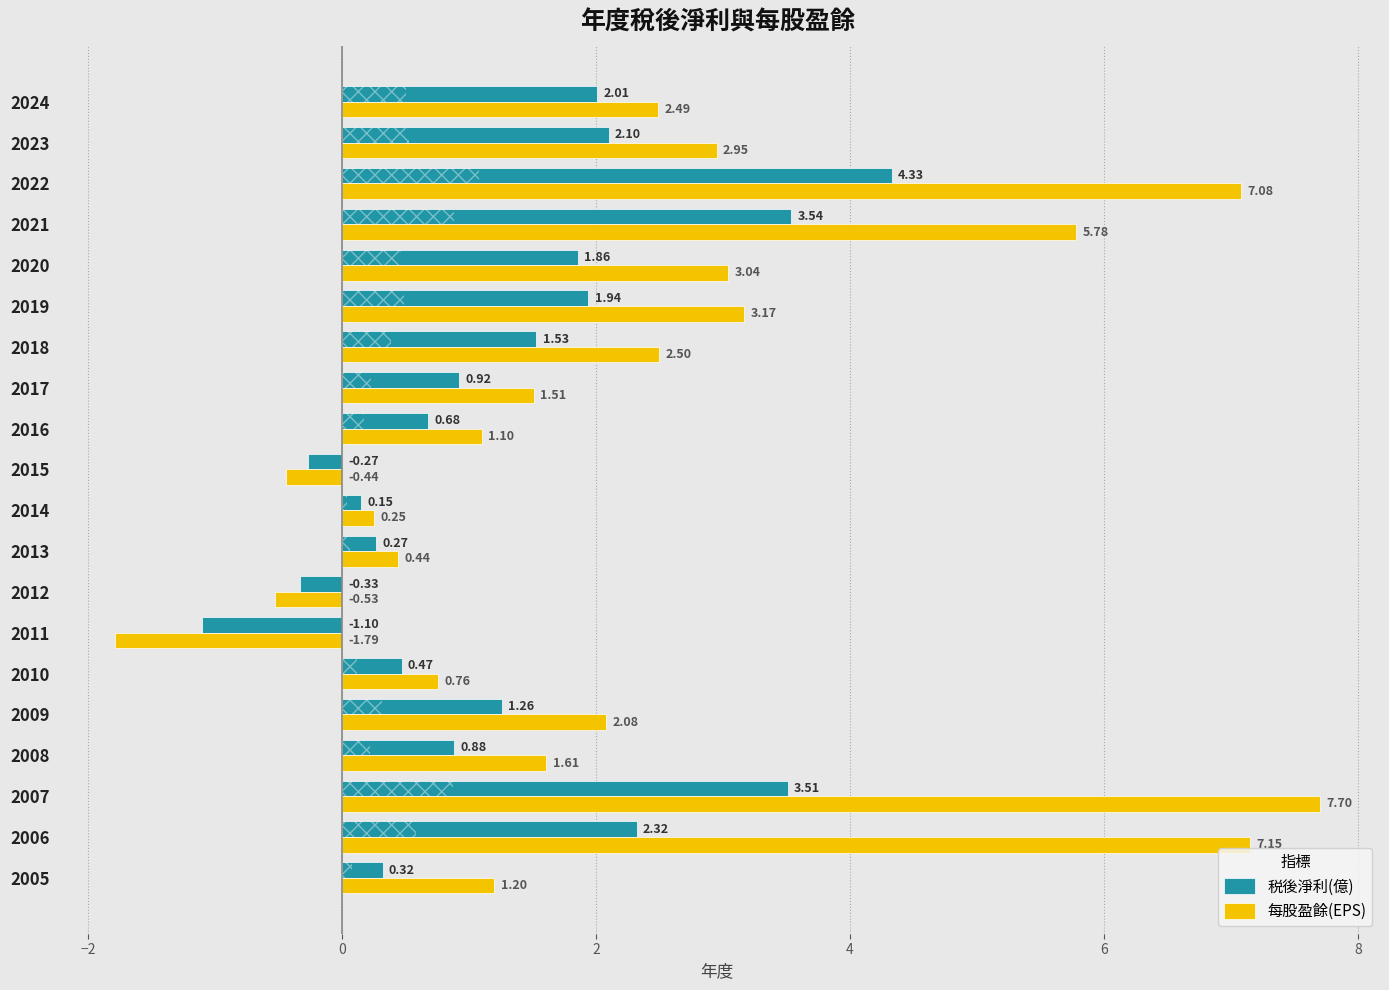

What is the difference between the 税後淨利(億) values at 2023 and 2016?

1.4